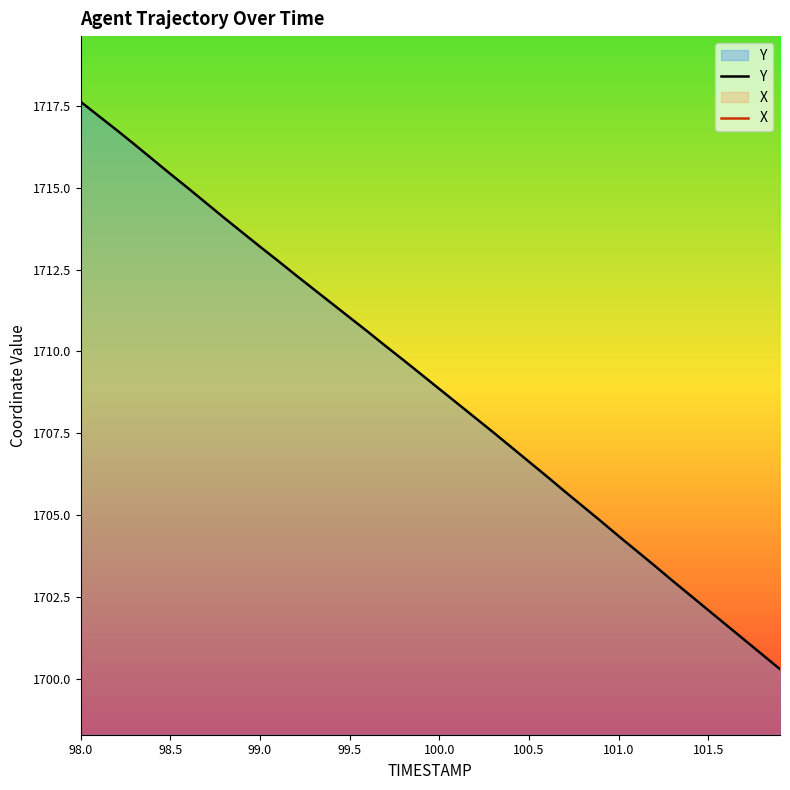

How many values in the Y series are below 1709?

20